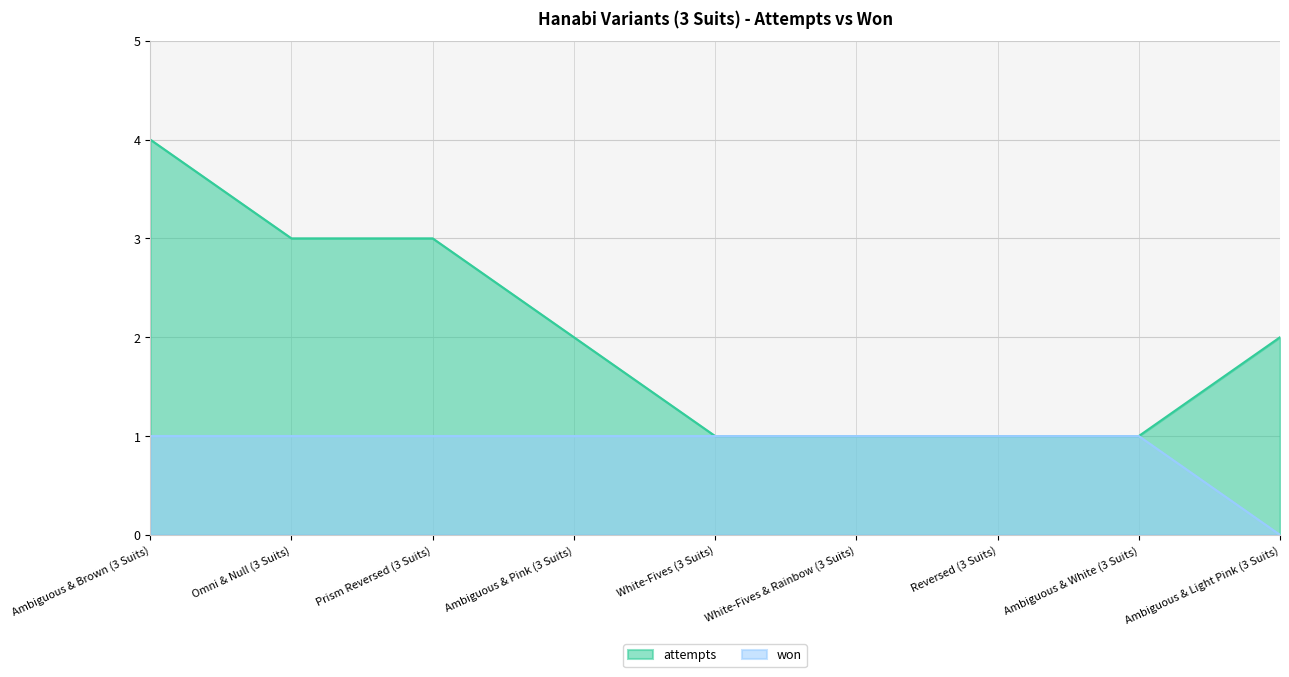

Which label corresponds to the largest value in the chart?

Ambiguous & Brown (3 Suits)